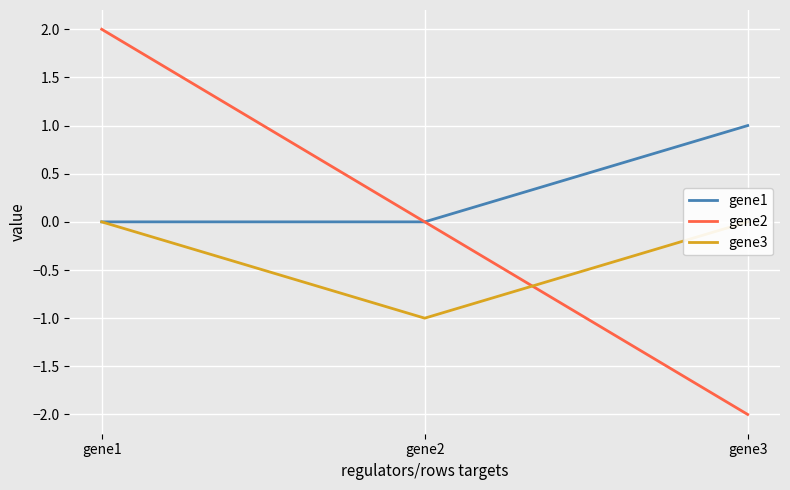

List the labels in order of gene1 value, smallest first.

gene1, gene2, gene3